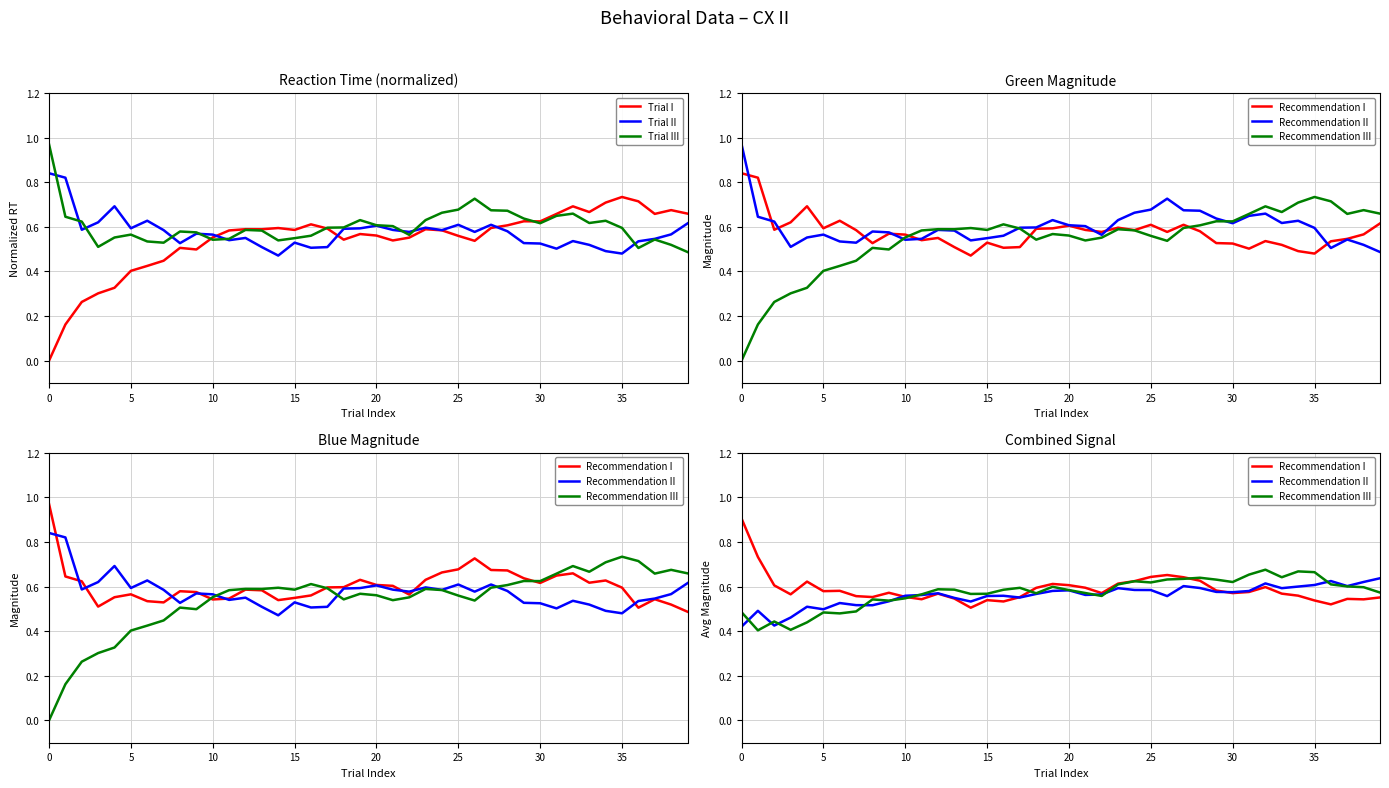

The value of Trial II at 15 is 1.1. True or false?

False